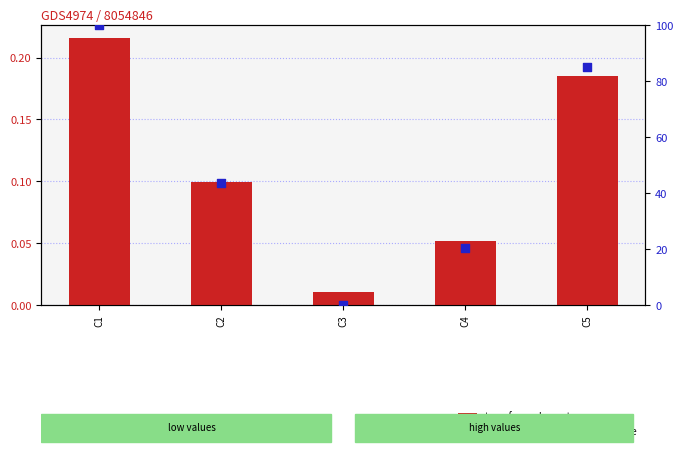

At how many categories does at least one series exceed 5?

4